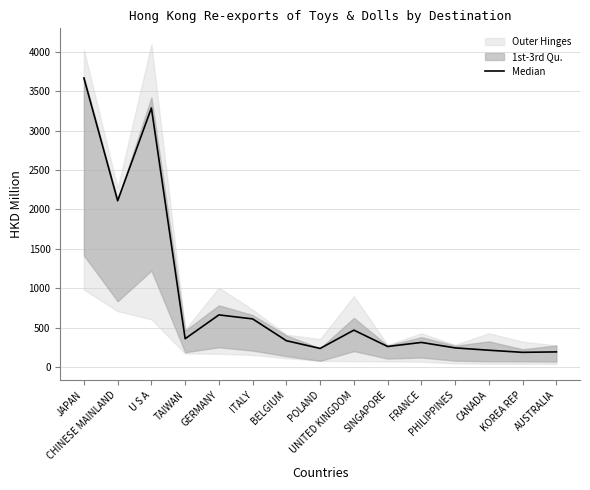

What is the smallest value displayed?

187.0